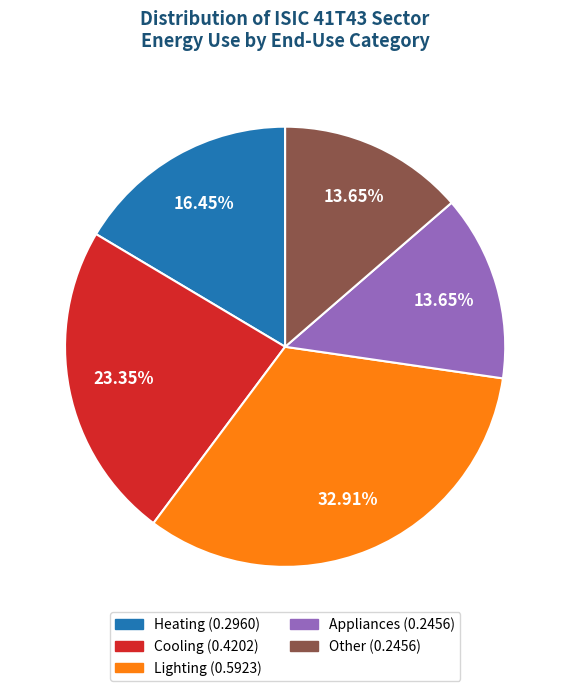

How many slices are in this pie chart?

5